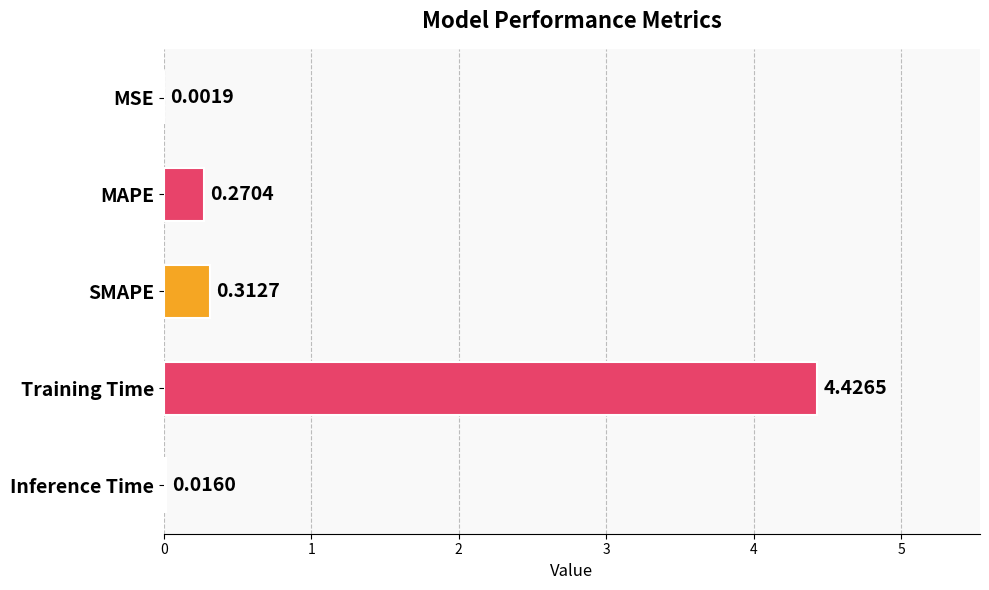

Which category has the highest value across all series?

Training Time